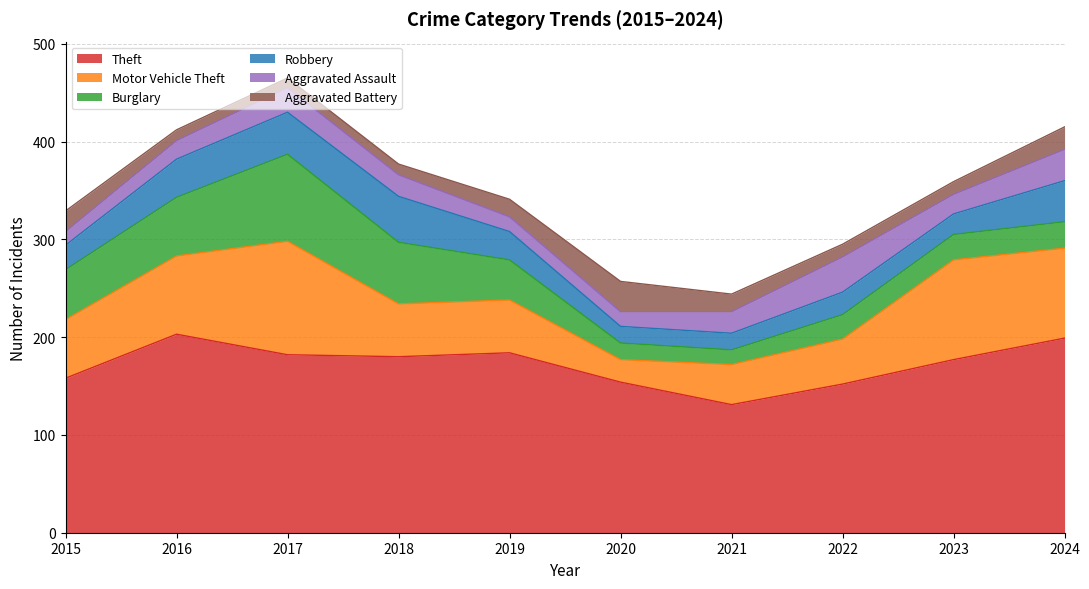

Between 2023 and 2015, which is larger?

2023